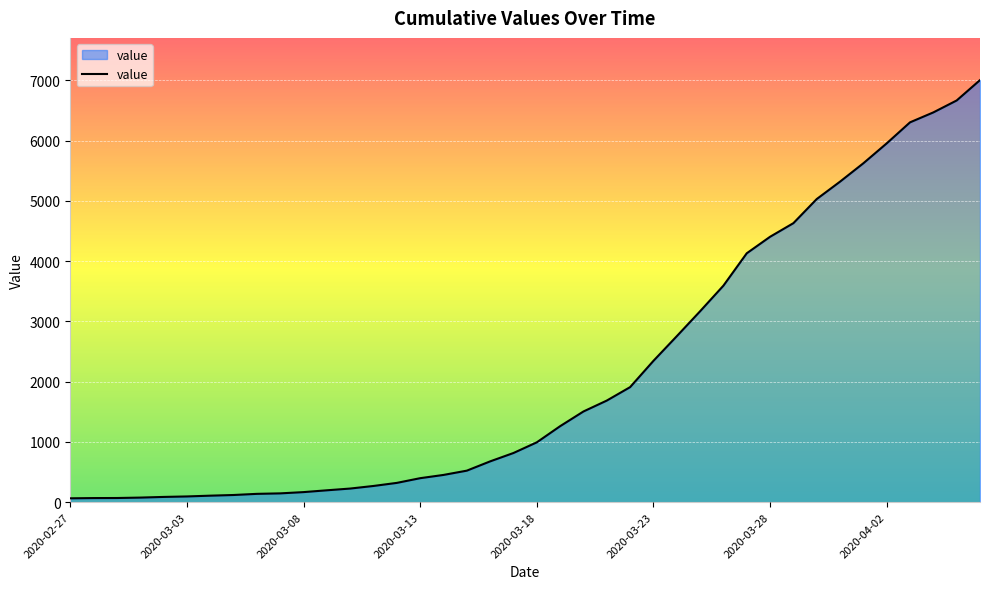

What is the difference between the maximum and minimum values?

6940